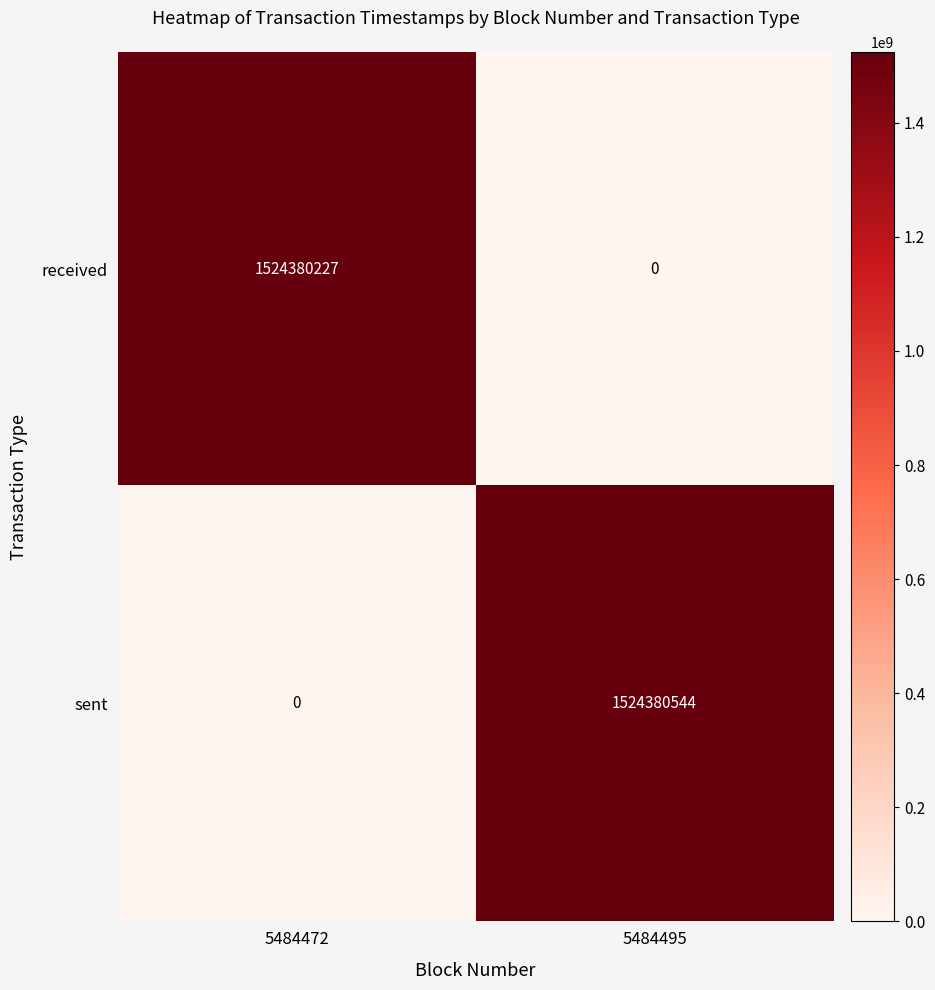

Rank the series at 5484472 from lowest to highest value.

sent, received